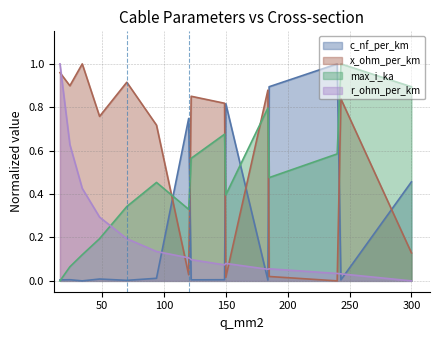

How many interior local peaks does the c_nf_per_km series have?

5